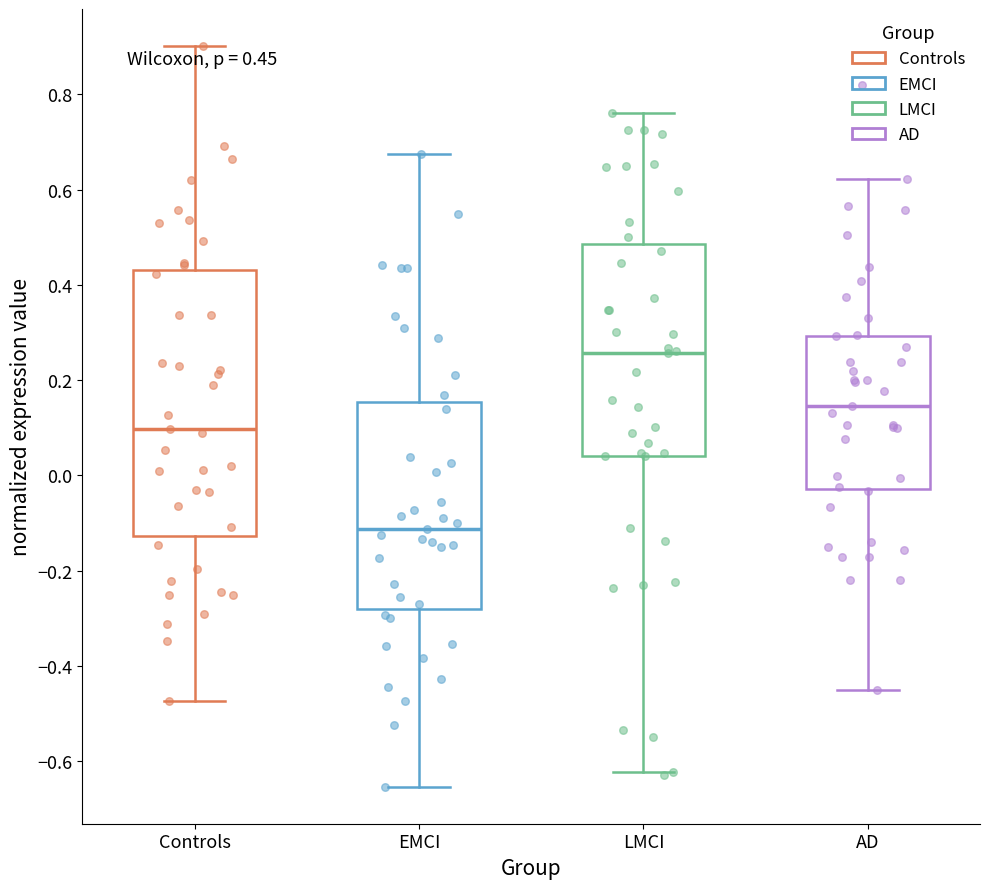

Comparing the boxes themselves (not the whiskers), which one is the tallest?

Controls